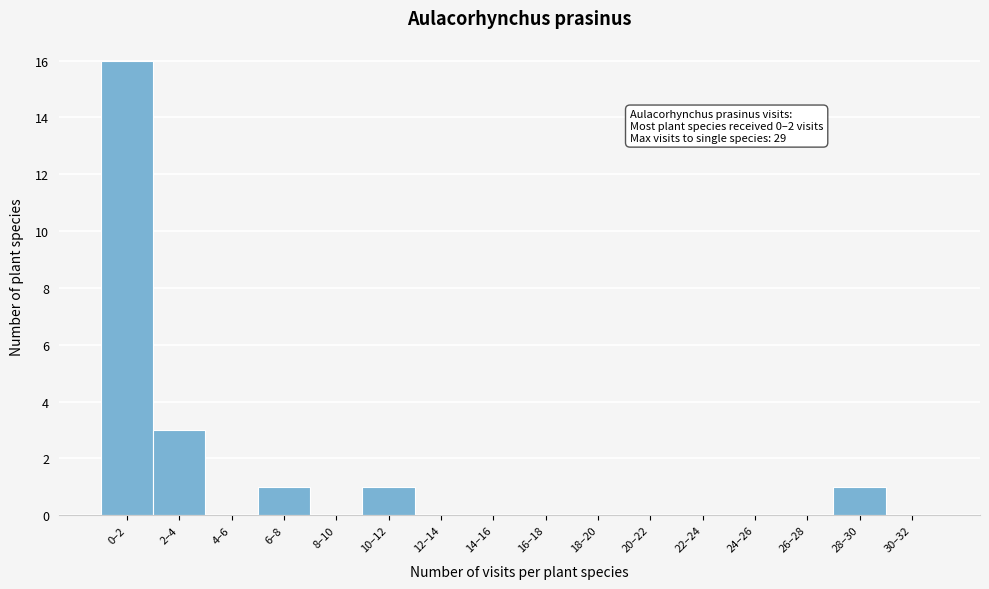

Reading right to left, transcribe all the data shown in this chart.

30–32=0	28–30=1	26–28=0	24–26=0	22–24=0	20–22=0	18–20=0	16–18=0	14–16=0	12–14=0	10–12=1	8–10=0	6–8=1	4–6=0	2–4=3	0–2=16